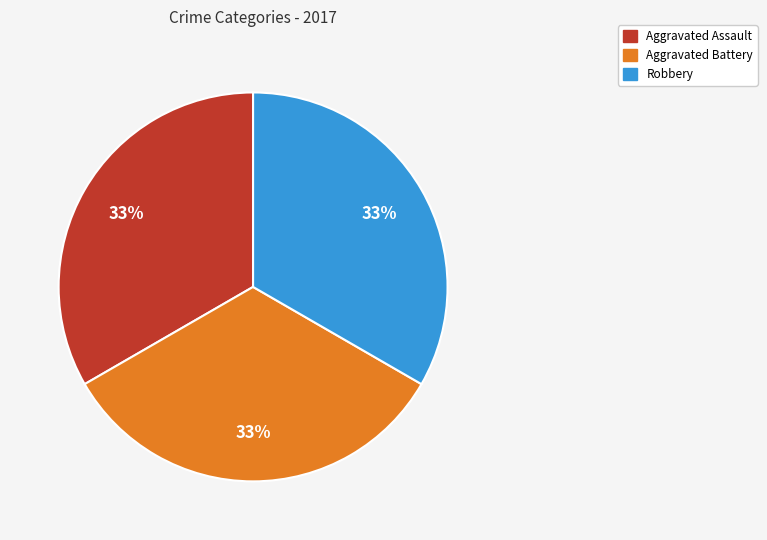

True or false: Aggravated Assault accounts for 33% of the total.

True